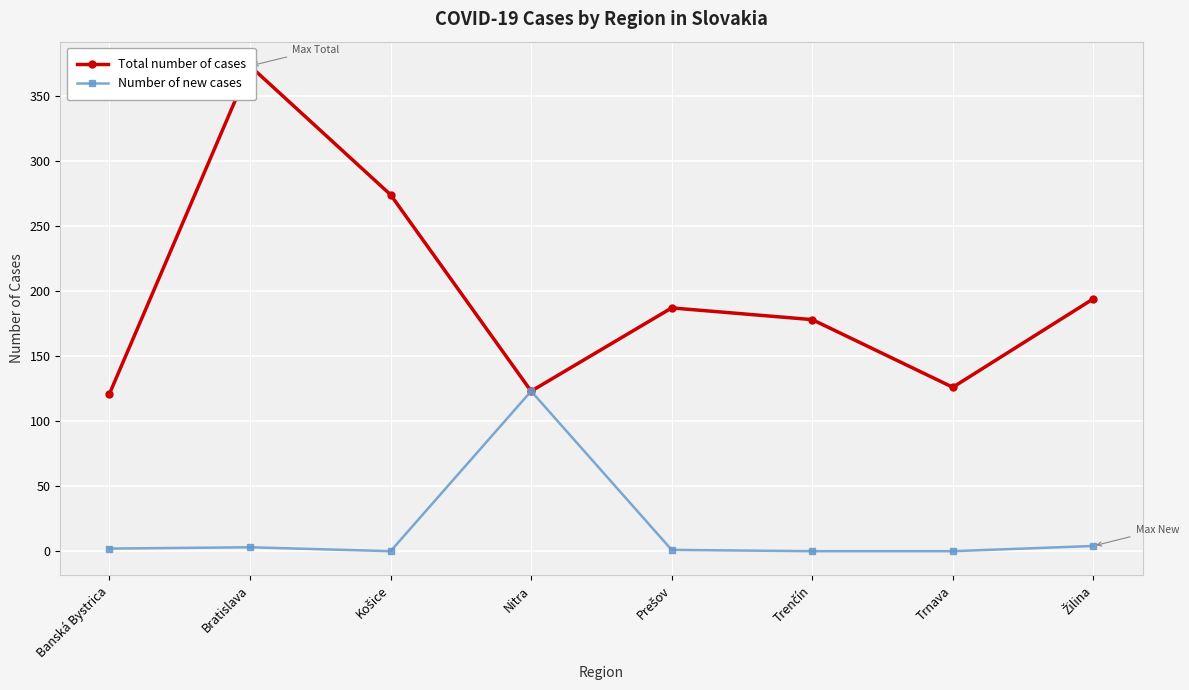

True or false: Number of new cases and Total number of cases cross at least once.

False